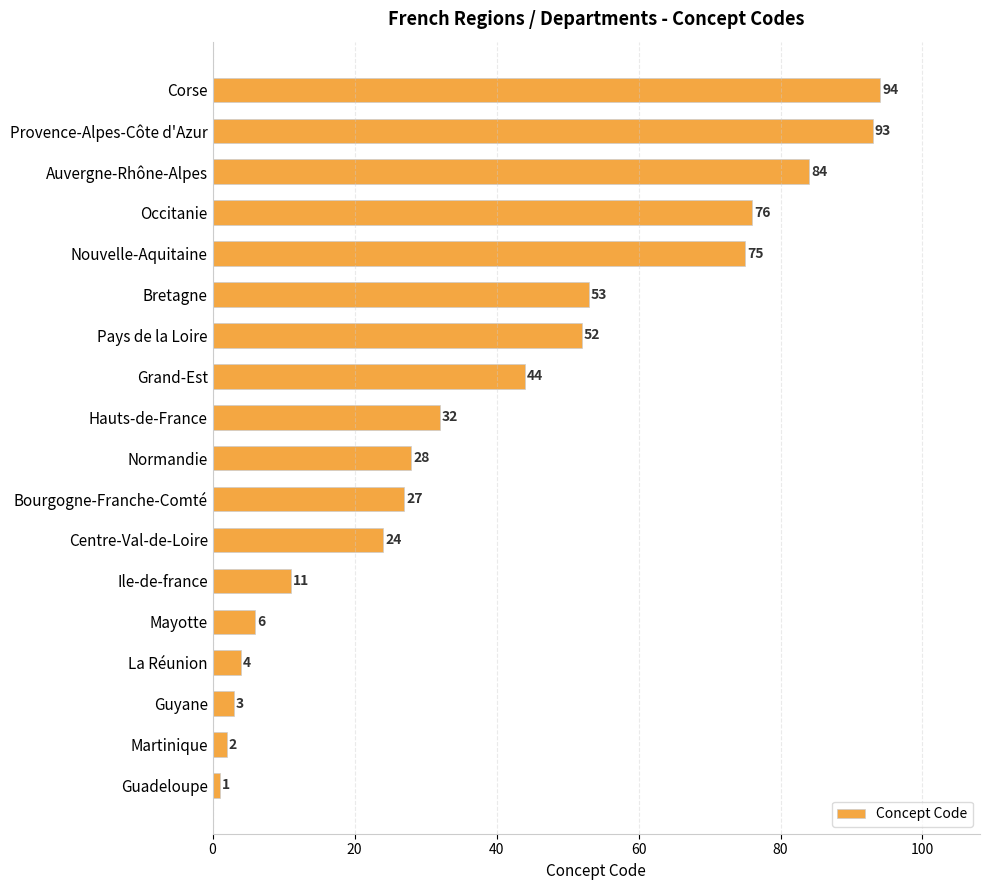

Are the bars horizontal?

Yes